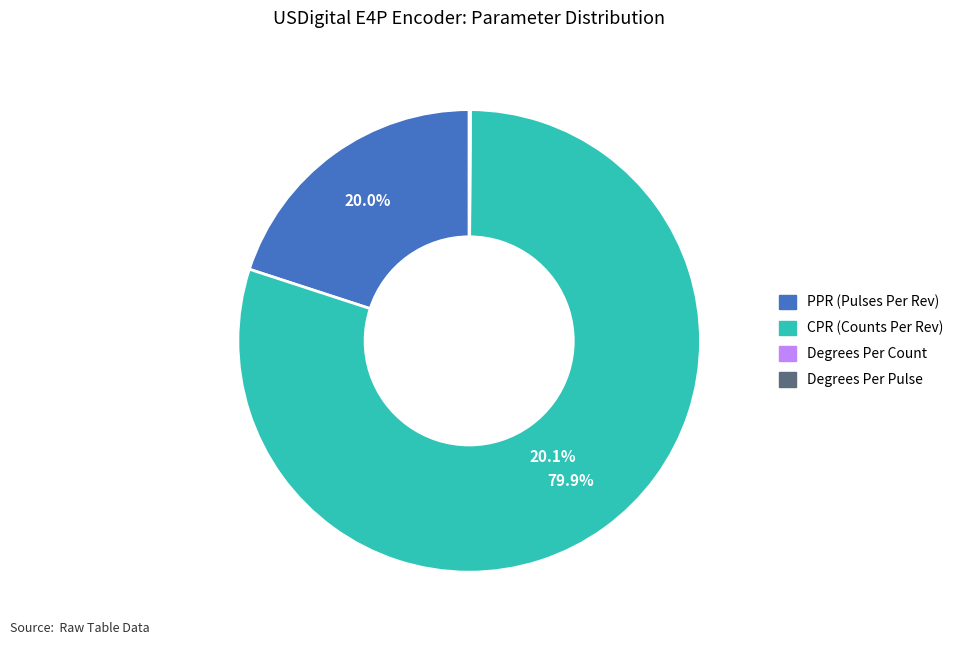

Which slice is the smallest?

Degrees Per Count